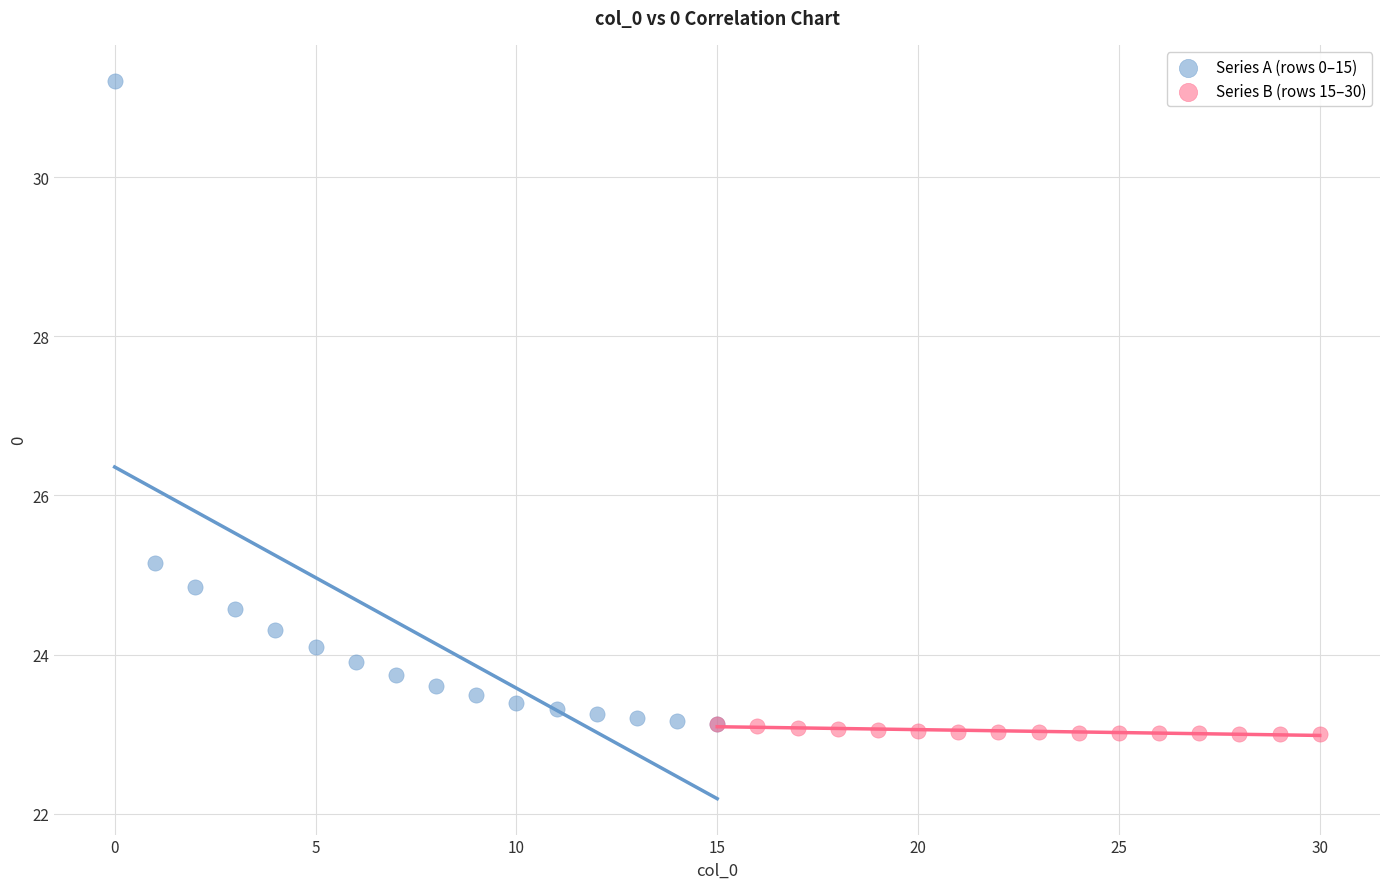

Which series reaches the maximum Y coordinate?

Series A (rows 0–15)